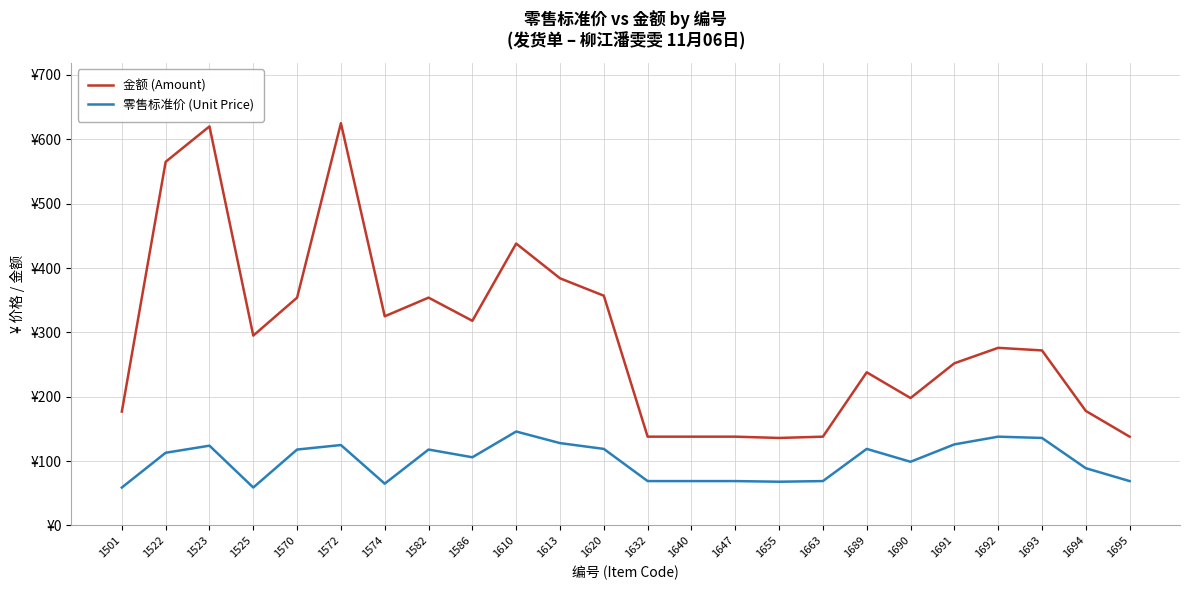

Rank the series by their average value, from highest to lowest.

金额 (Amount), 零售标准价 (Unit Price)